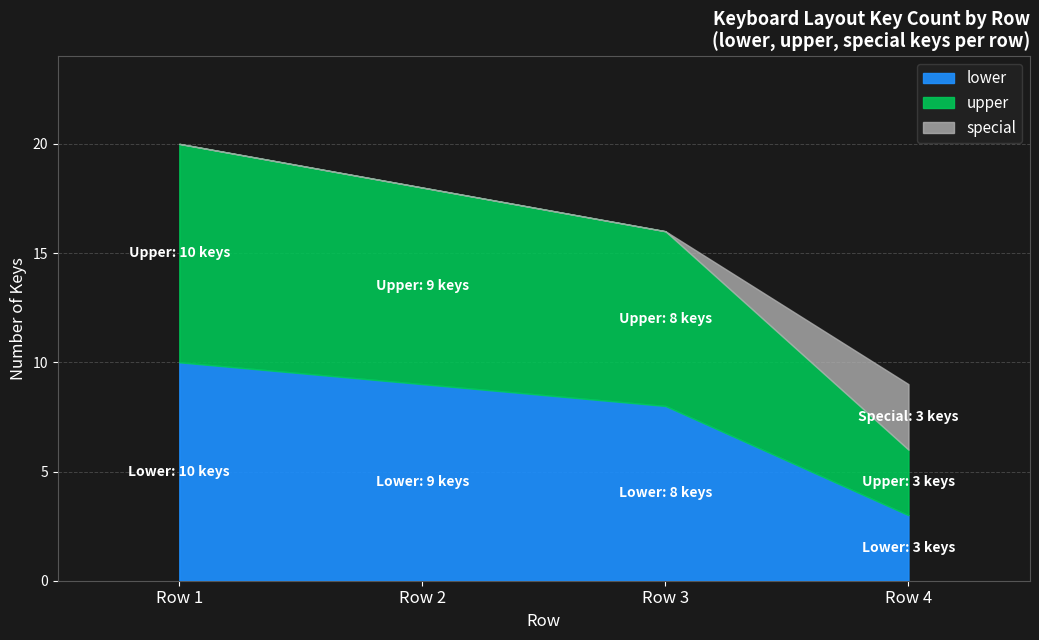

Between Row 1 and Row 2, which is larger?

Row 1